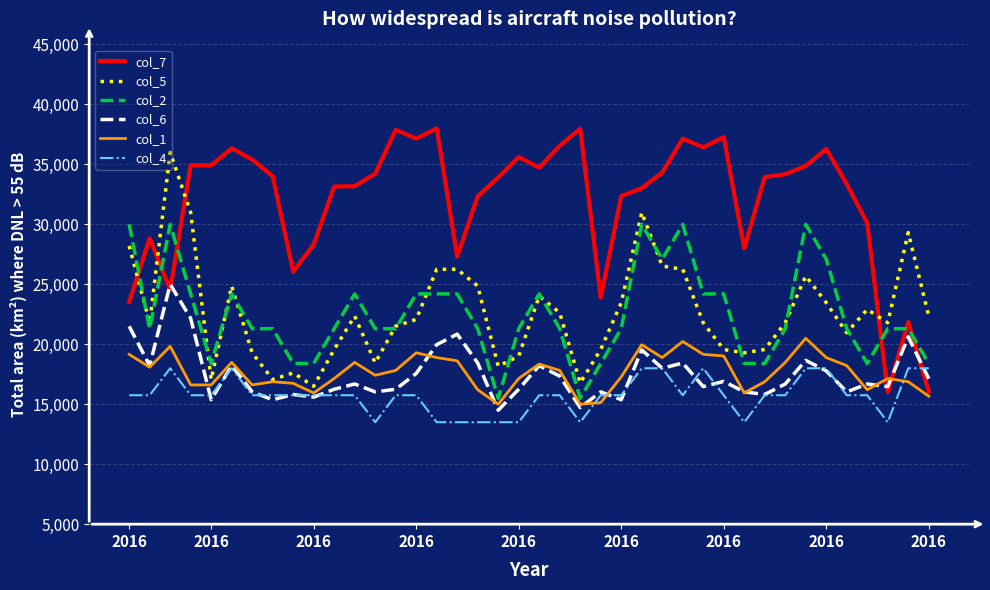

After their last crossing, which series has the higher values: col_2 or col_7?

col_2